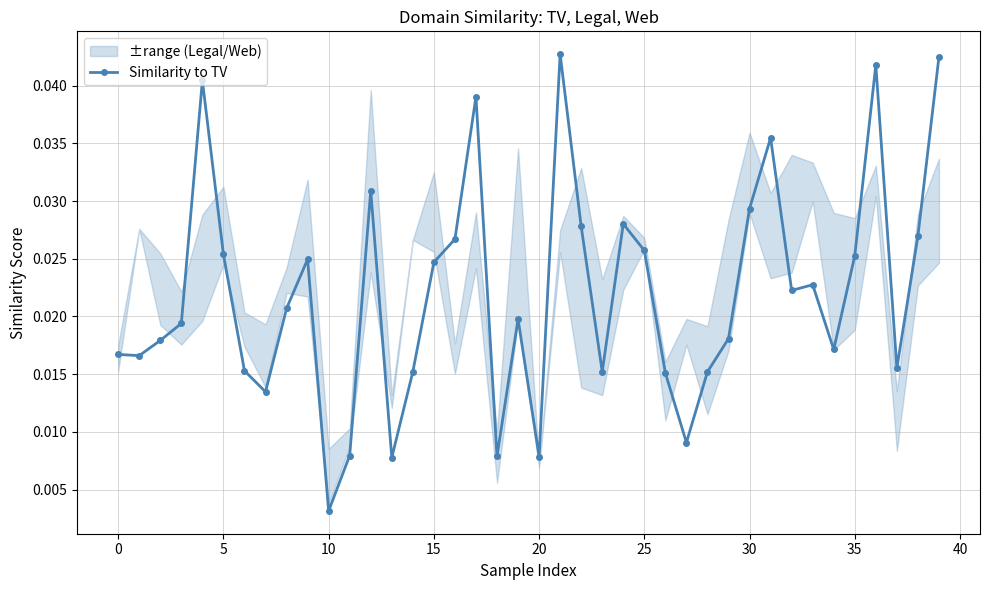

Where is Similarity to TV nearest to the value 0?

10